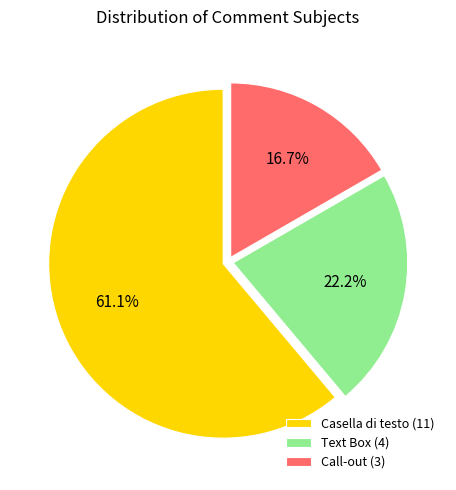

How much of the chart is everything except Text Box?

77.8%